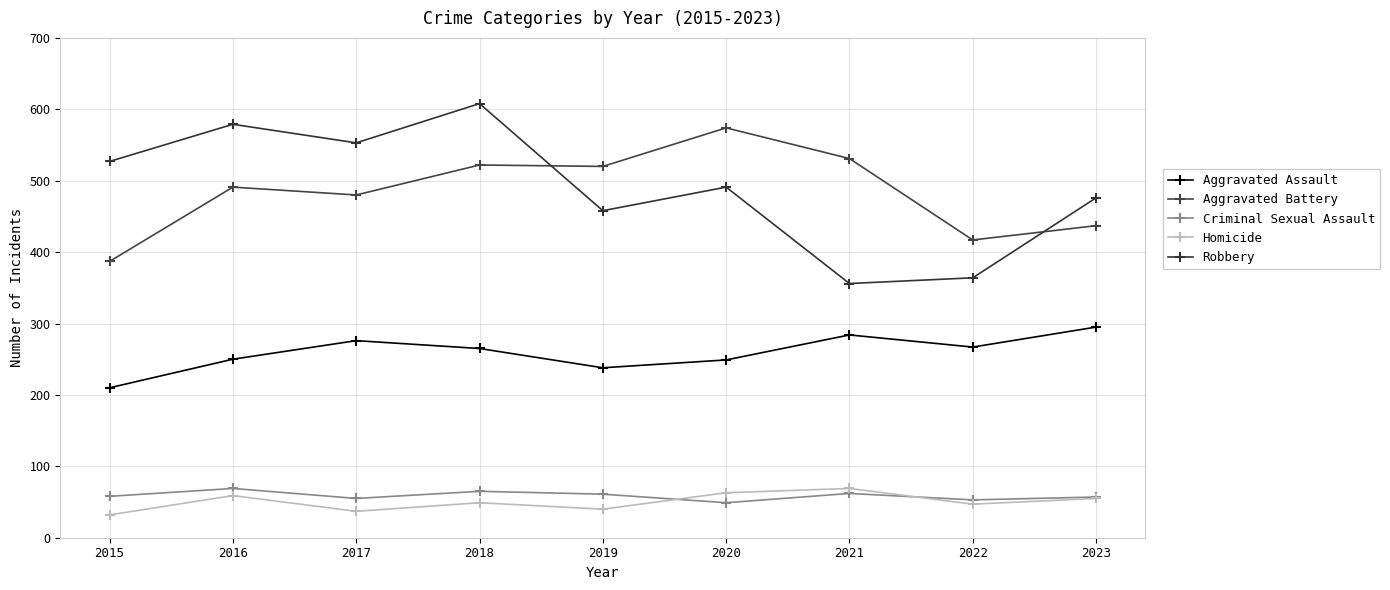

At which category does Robbery reach its first local peak?

2016